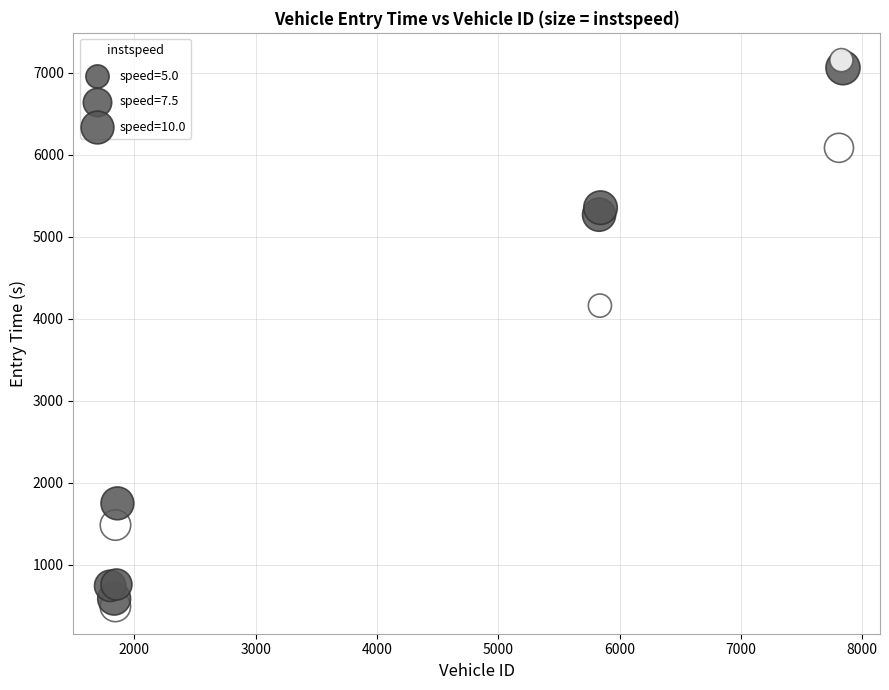

What Y value in the scatter plot is closest to 3823?

4160.8